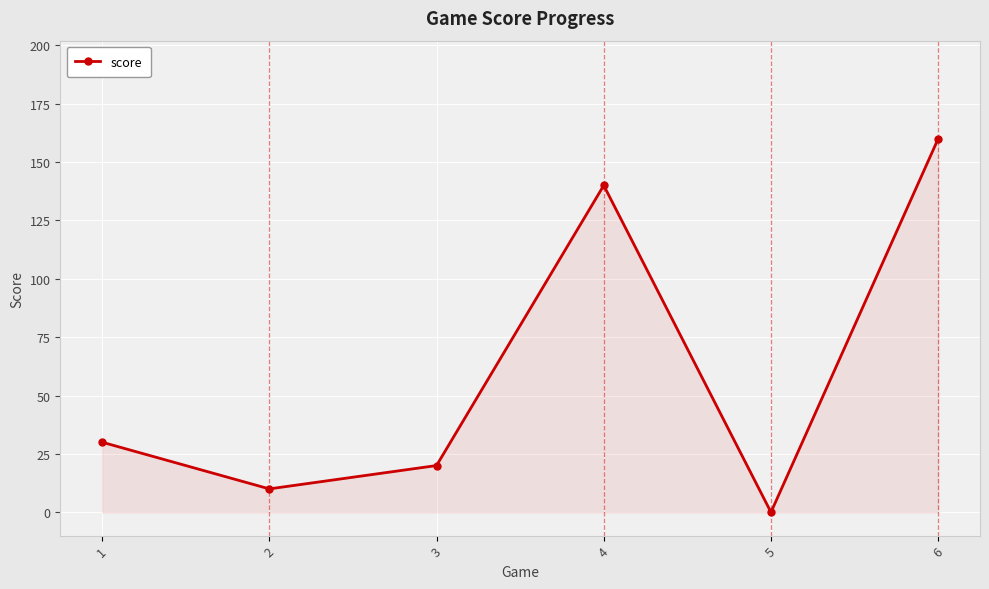

At which label is the value closest to 80?

1